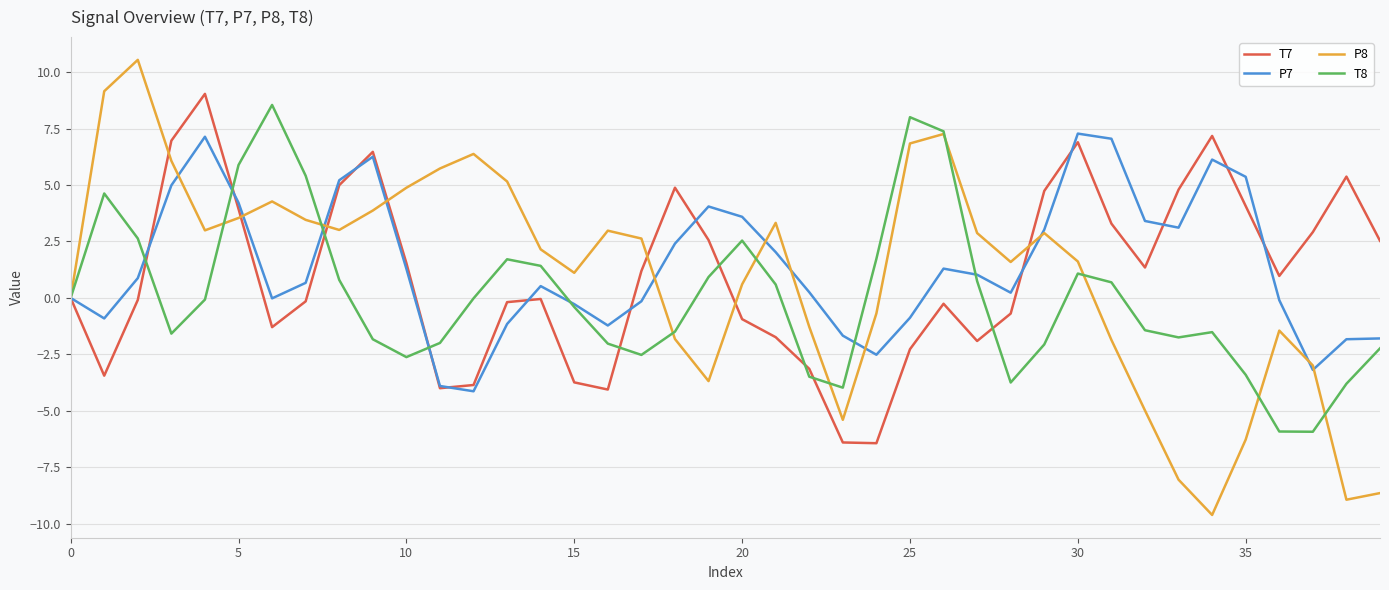

Which series has the widest spread of values?

P8